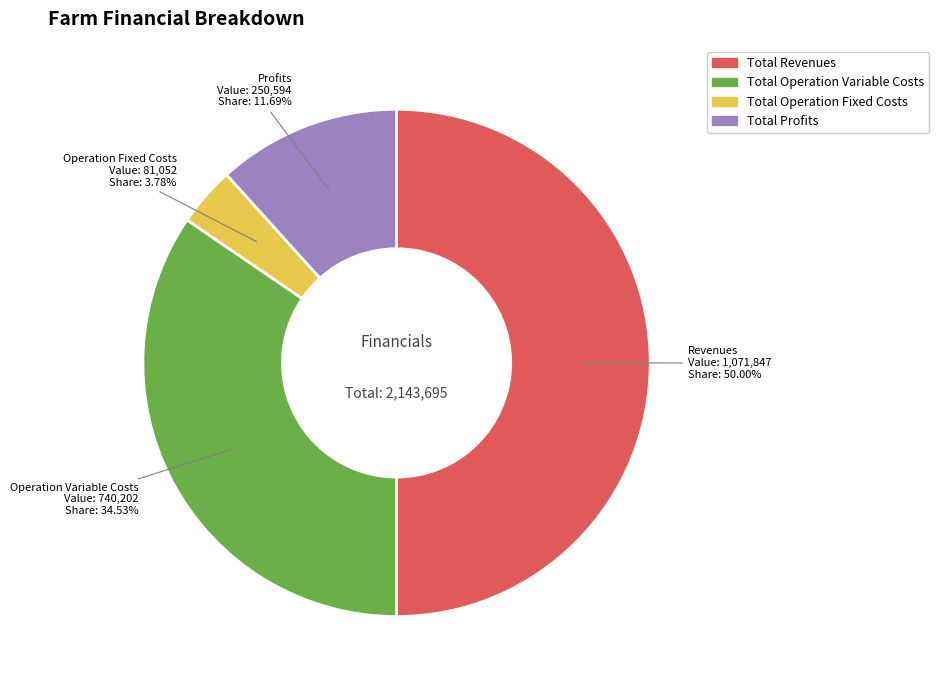

Between Total Operation Fixed Costs and Total Profits, which is larger?

Total Profits